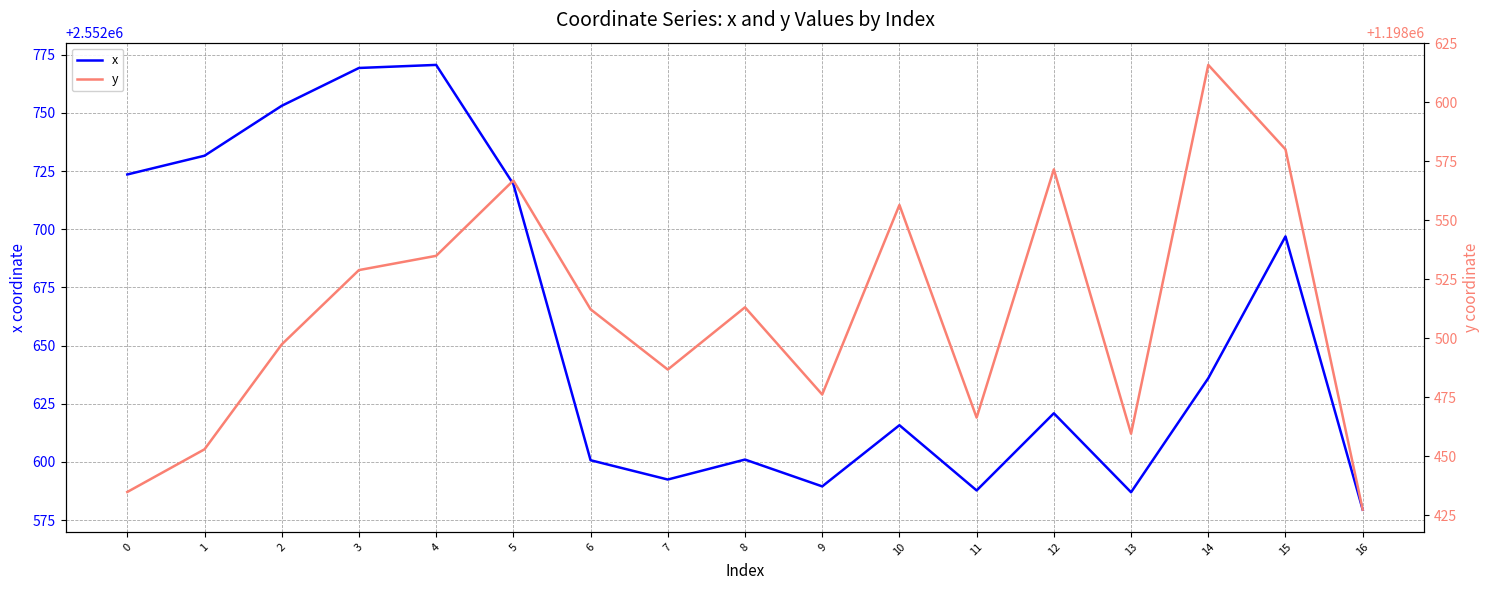

List the labels in order of x value, largest first.

4, 3, 2, 1, 0, 5, 15, 14, 12, 10, 8, 6, 7, 9, 11, 13, 16